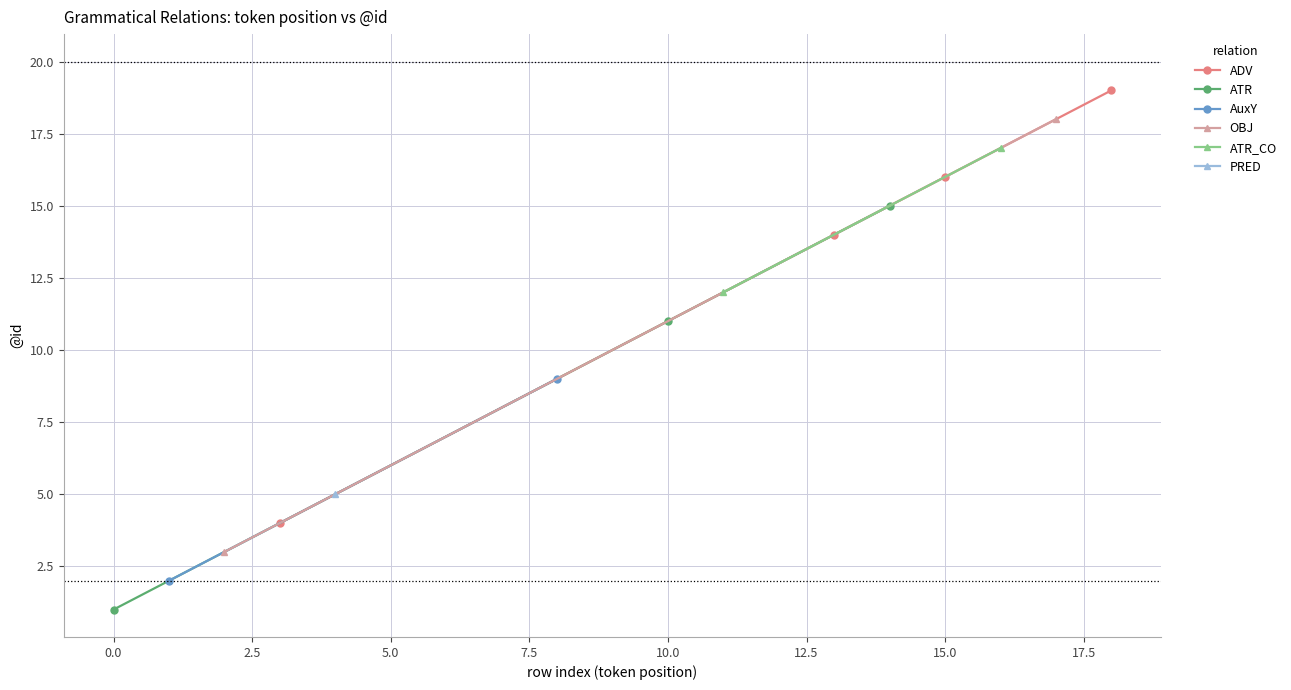

What is the value of the ADV point at the 1st from the left?

4